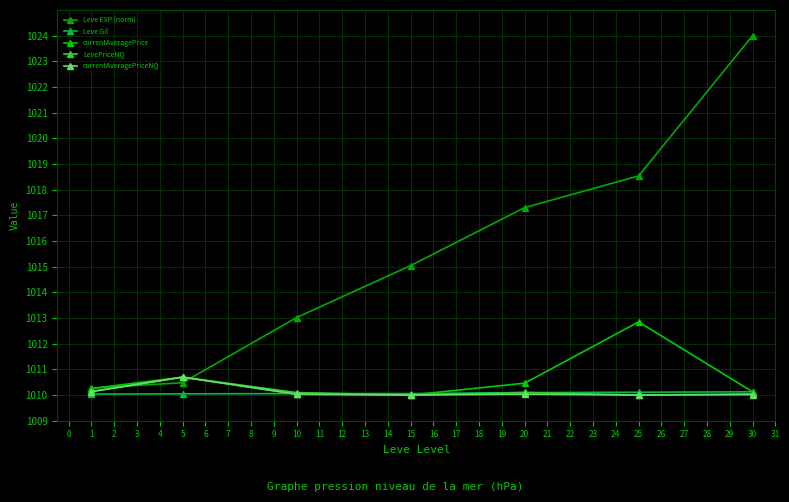

How many lines are shown in the chart?

5